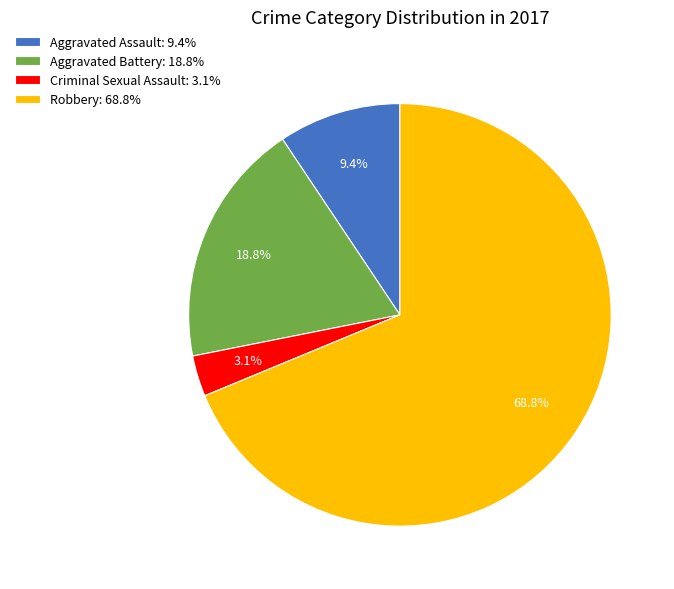

Combined, what portion of the pie is Criminal Sexual Assault and Aggravated Battery?

21.9%